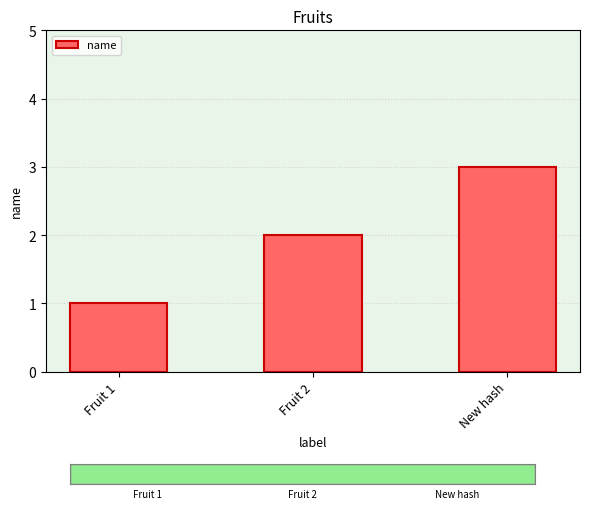

What is the change in value from Fruit 1 to Fruit 2?

+1